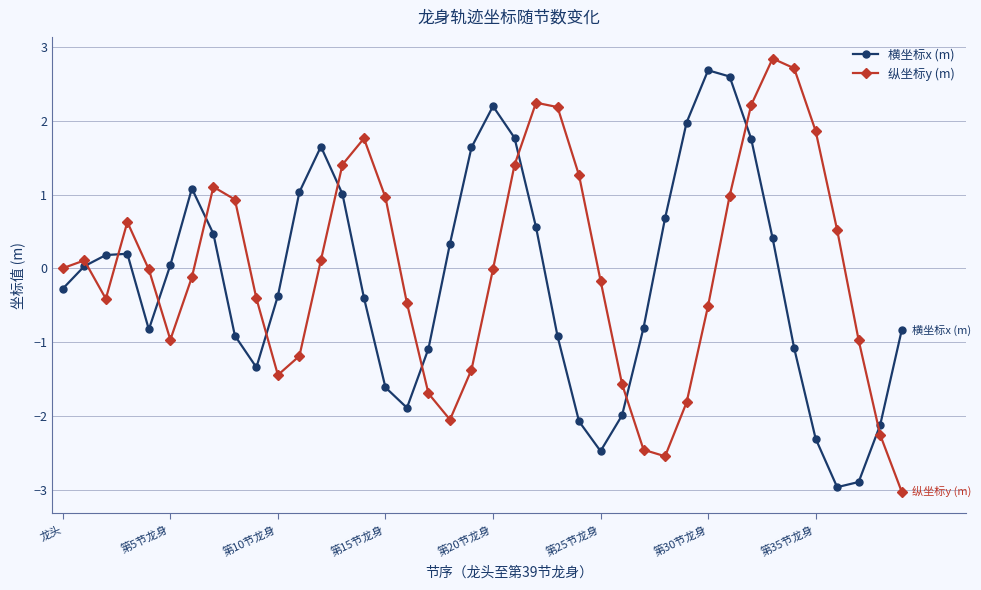

Which series ends up on top after the final intersection of 横坐标x (m) and 纵坐标y (m)?

横坐标x (m)